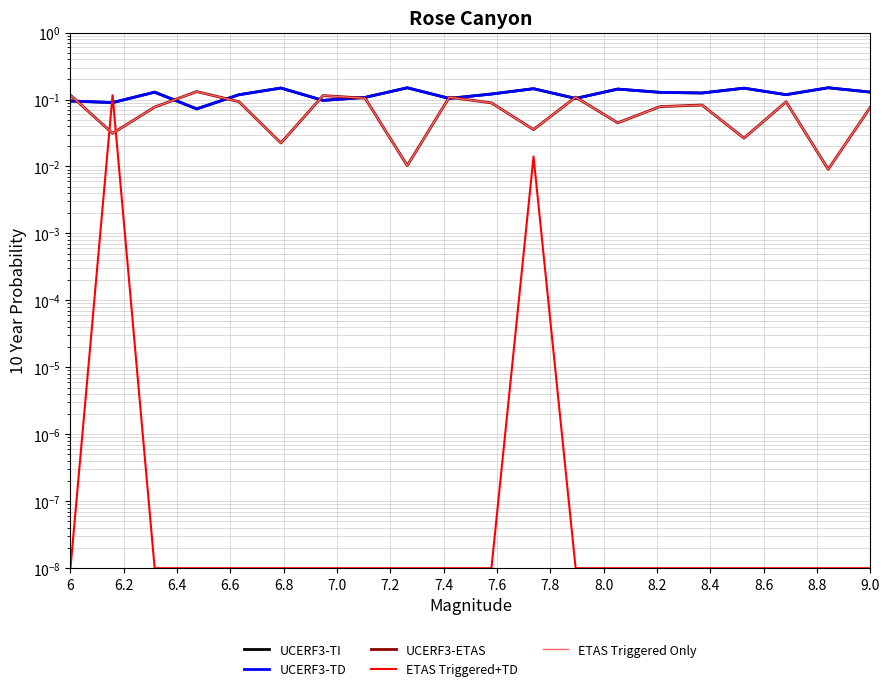

What is the difference between the maximum and minimum values in the Z+ series?

0.1